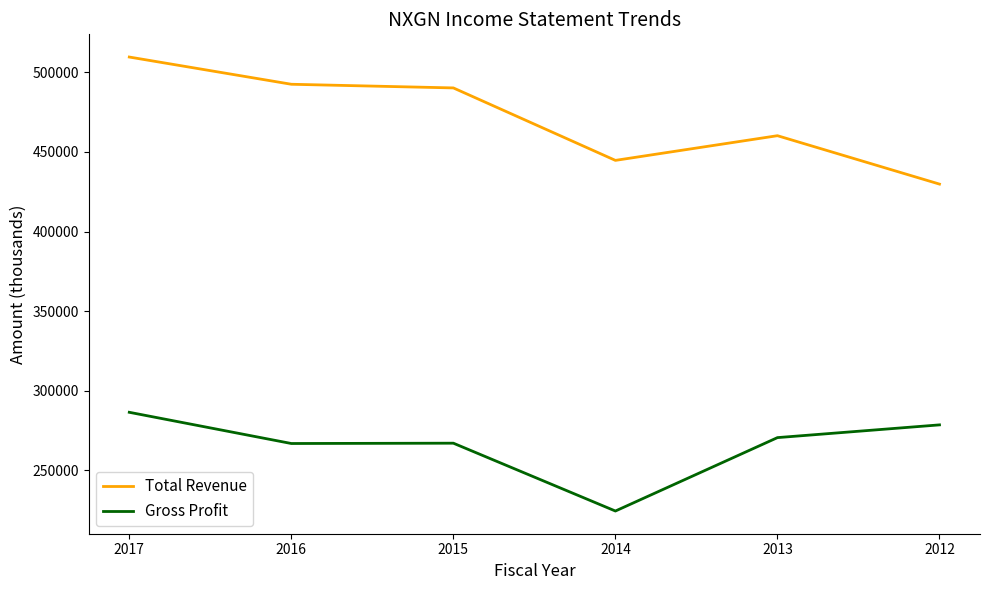

What is the difference between the second highest and minimum values in the Gross Profit series?

54100